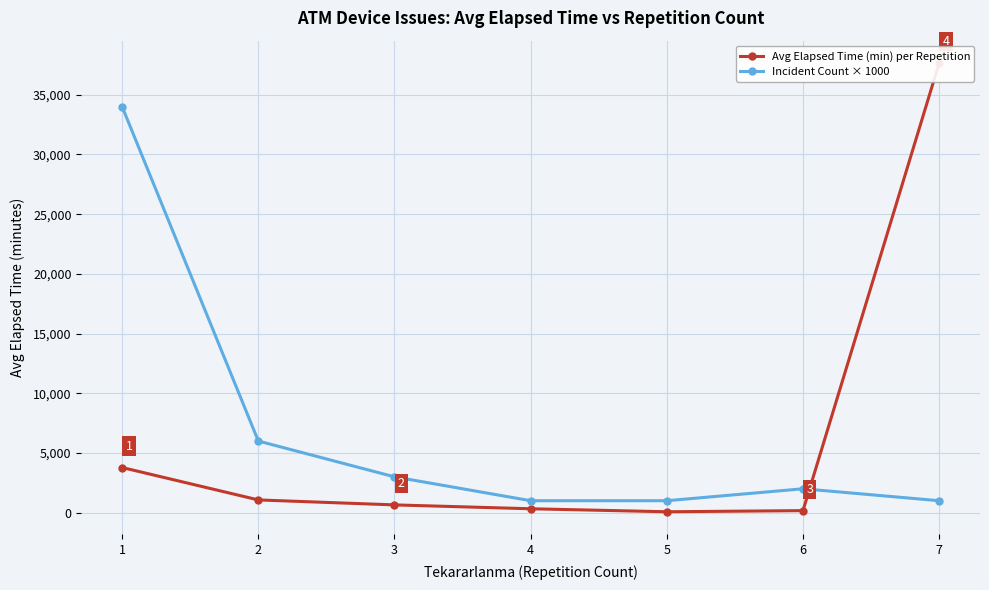

The value of Incident Count × 1000 at 1 is 34000.0. True or false?

True